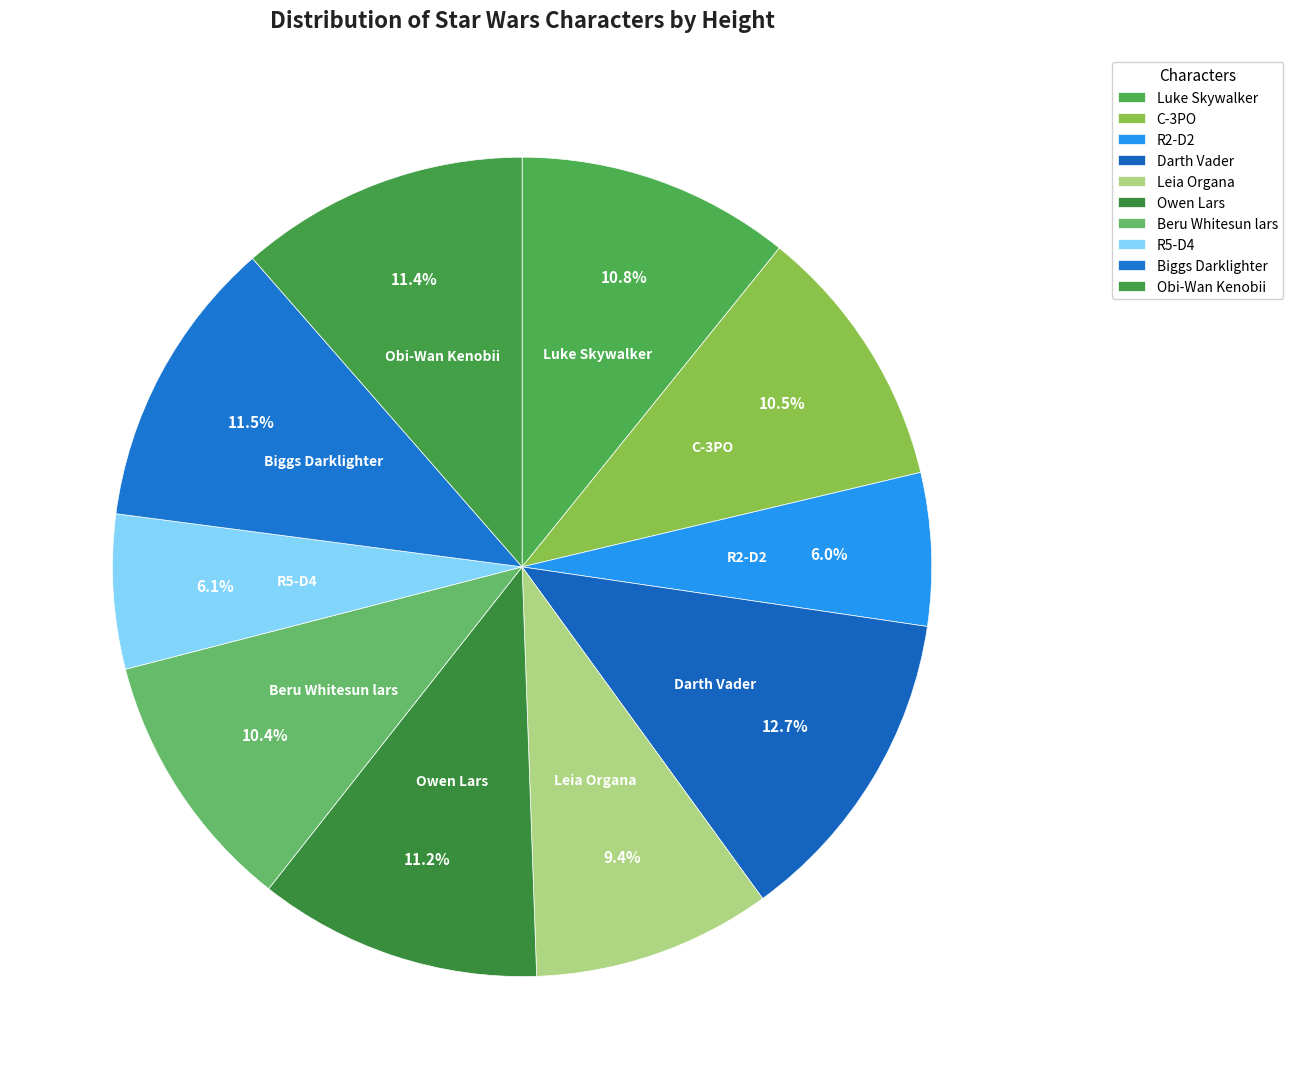

Does Luke Skywalker account for over 50% of the chart?

No